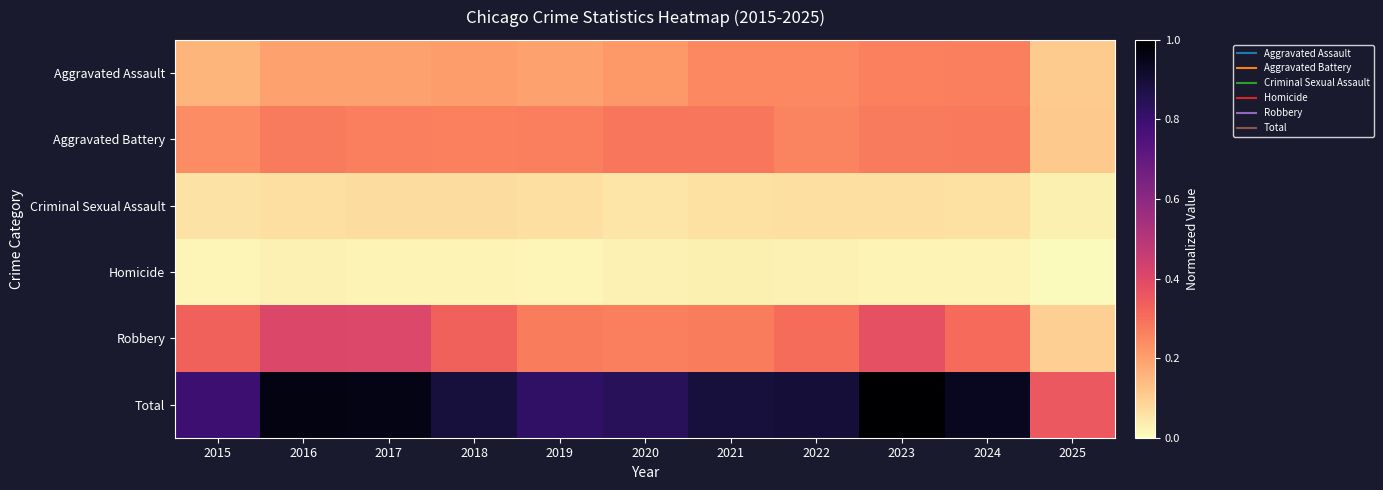

Reading left to right, list all the values displayed in this chart.

Aggravated Assault: 2015=0.2	2016=0.2	2017=0.2	2018=0.2	2019=0.2	2020=0.2	2021=0.2	2022=0.2	2023=0.3	2024=0.3	2025=0.1
Aggravated Battery: 2015=0.2	2016=0.3	2017=0.3	2018=0.3	2019=0.3	2020=0.3	2021=0.3	2022=0.3	2023=0.3	2024=0.3	2025=0.1
Criminal Sexual Assault: 2015=0.1	2016=0.1	2017=0.1	2018=0.1	2019=0.1	2020=0.1	2021=0.1	2022=0.1	2023=0.1	2024=0.1	2025=0.0
Homicide: 2015=0.0	2016=0.0	2017=0.0	2018=0.0	2019=0.0	2020=0.0	2021=0.0	2022=0.0	2023=0.0	2024=0.0	2025=0.0
Robbery: 2015=0.3	2016=0.4	2017=0.4	2018=0.3	2019=0.3	2020=0.3	2021=0.3	2022=0.3	2023=0.4	2024=0.3	2025=0.1
Total: 2015=0.8	2016=1.0	2017=1.0	2018=0.9	2019=0.8	2020=0.8	2021=0.9	2022=0.9	2023=1.0	2024=0.9	2025=0.4